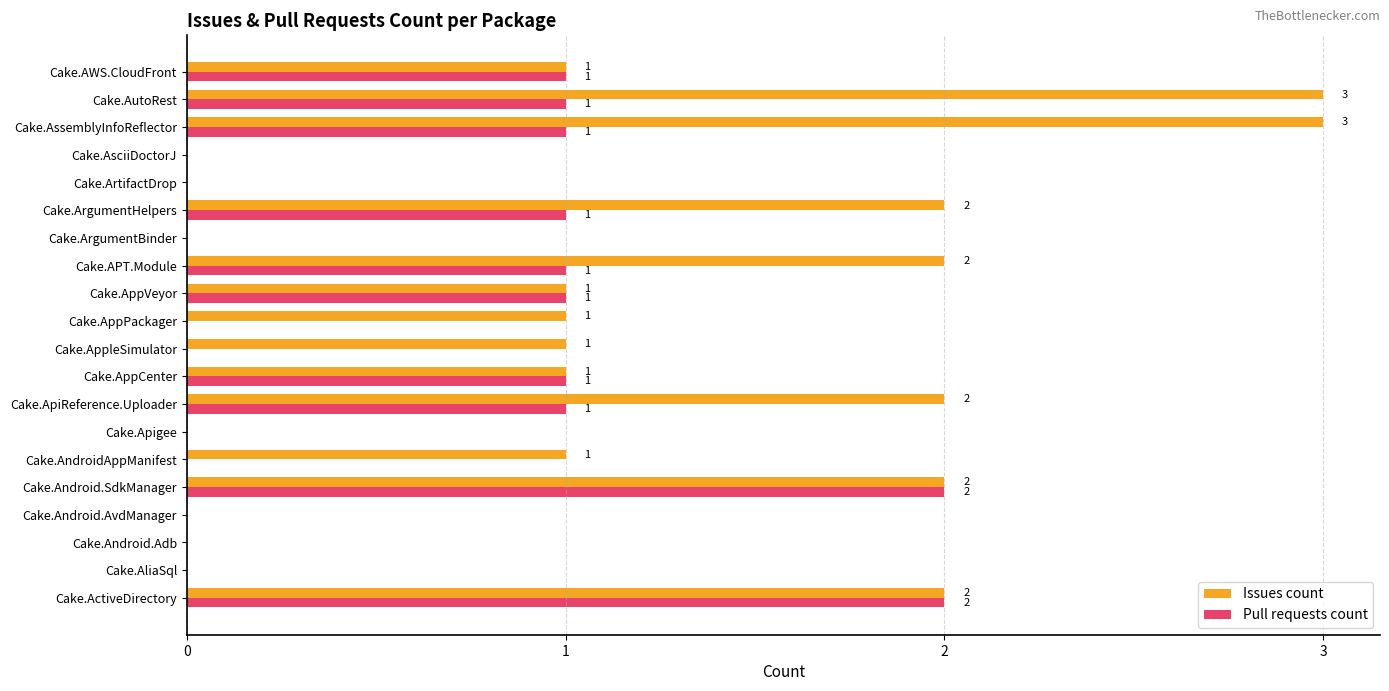

What is the maximum value shown in the chart?

3